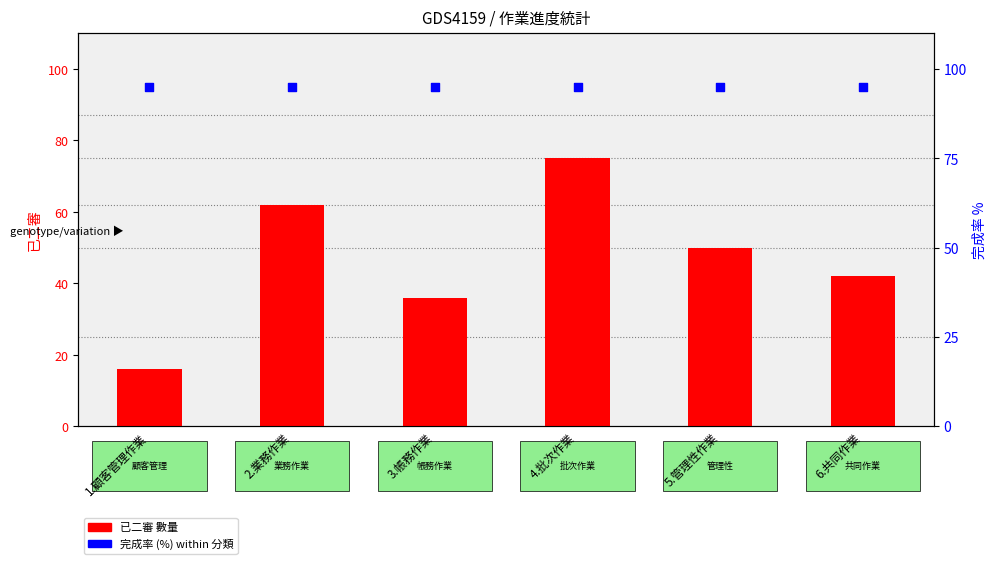

Which series has the largest total across all categories?

完成率 %